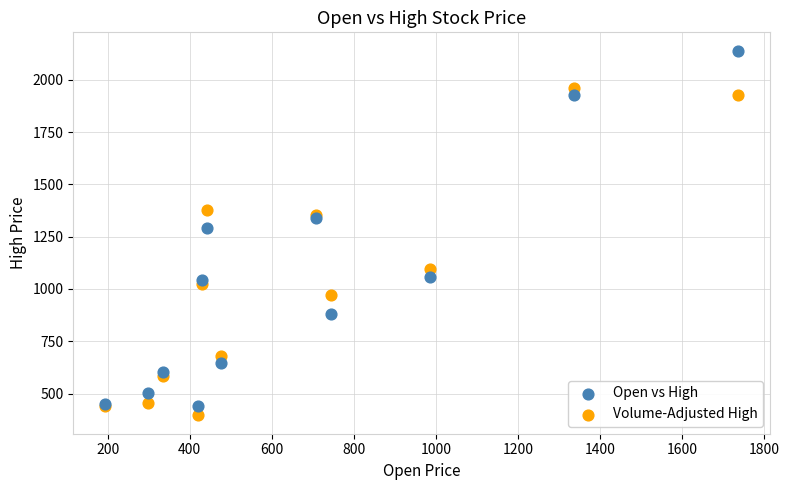

What are all the series names shown in the legend?

Open vs High, Volume-Adjusted High